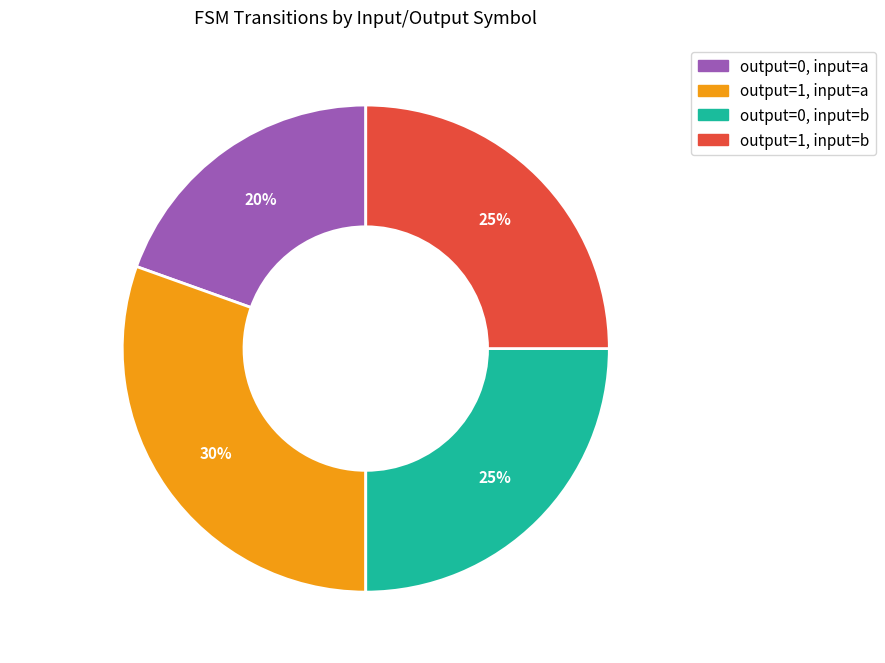

Which slice is the largest?

output=1, input=a